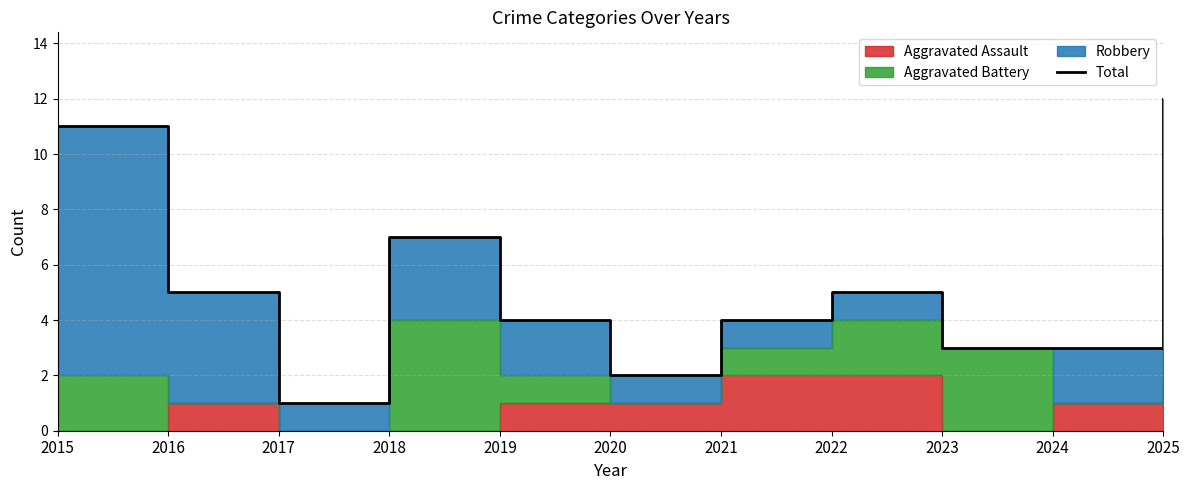

At which label does the data first exceed 4?

2015